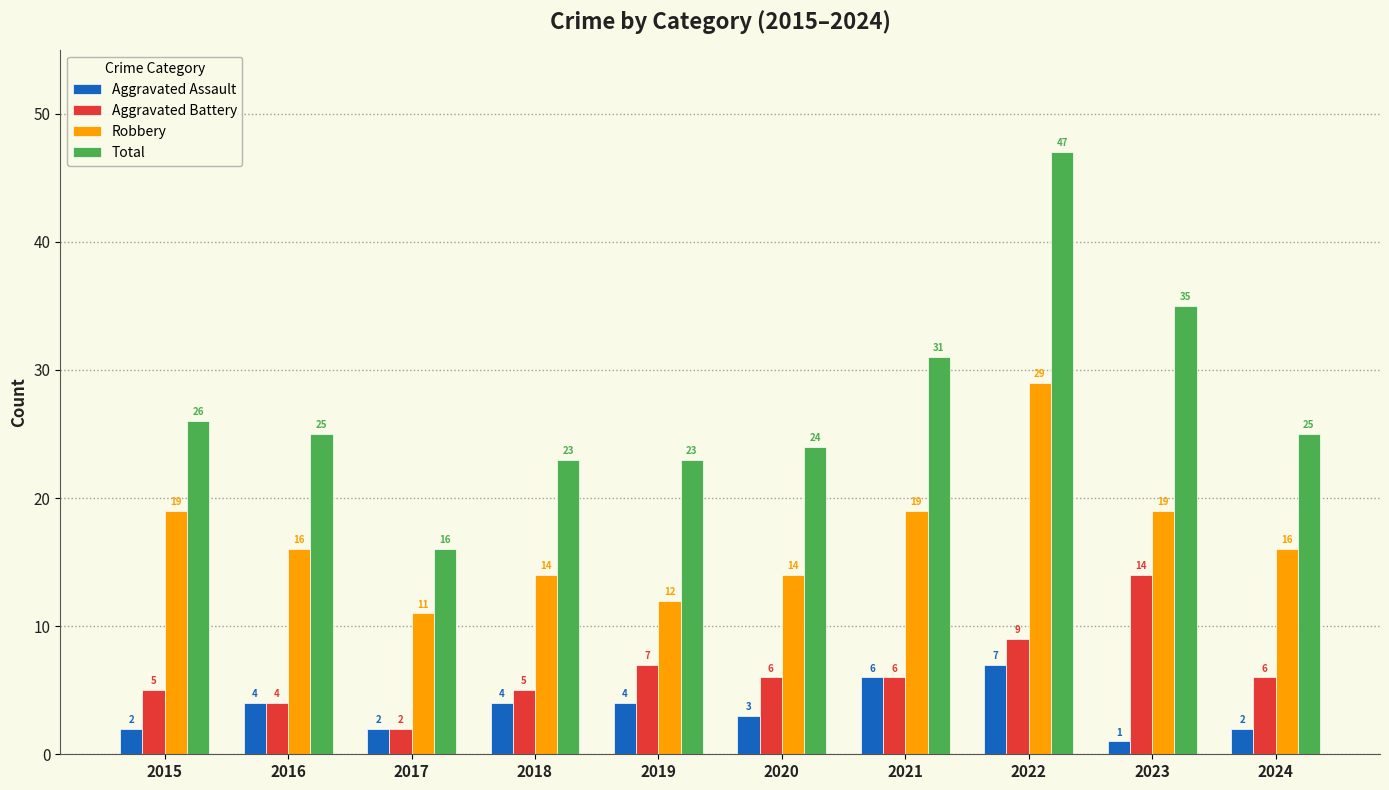

What is the spread (max minus min) of values at 2017?

14